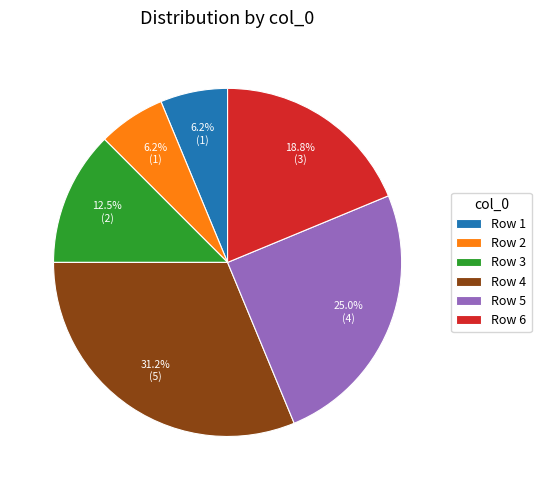

Is there a majority slice in this chart?

No